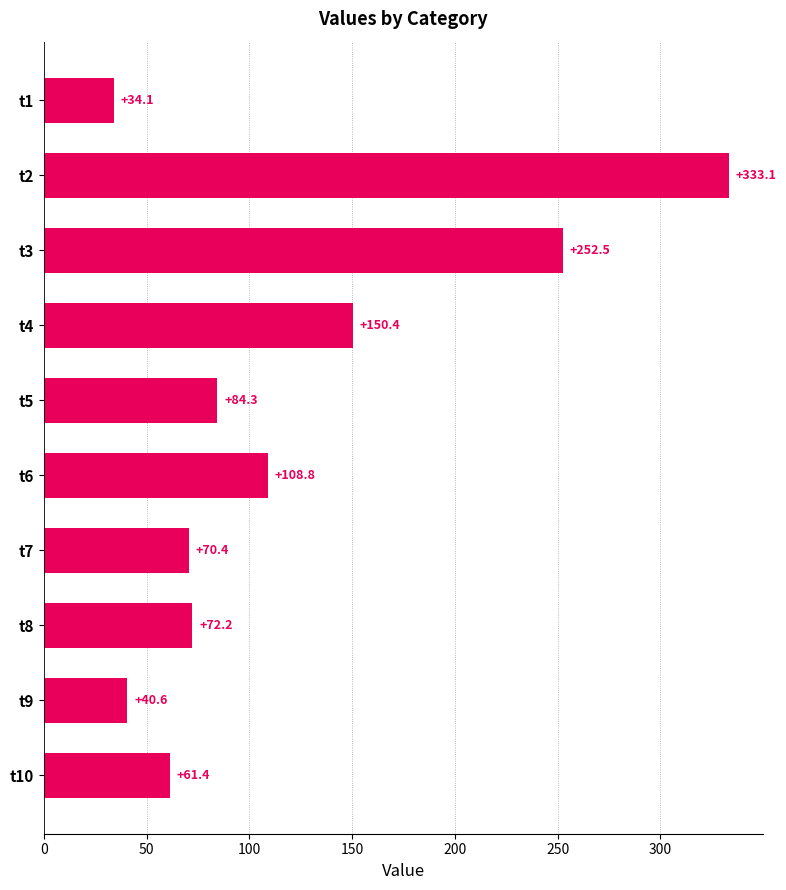

What is the change in value from t1 to t10?

+27.3